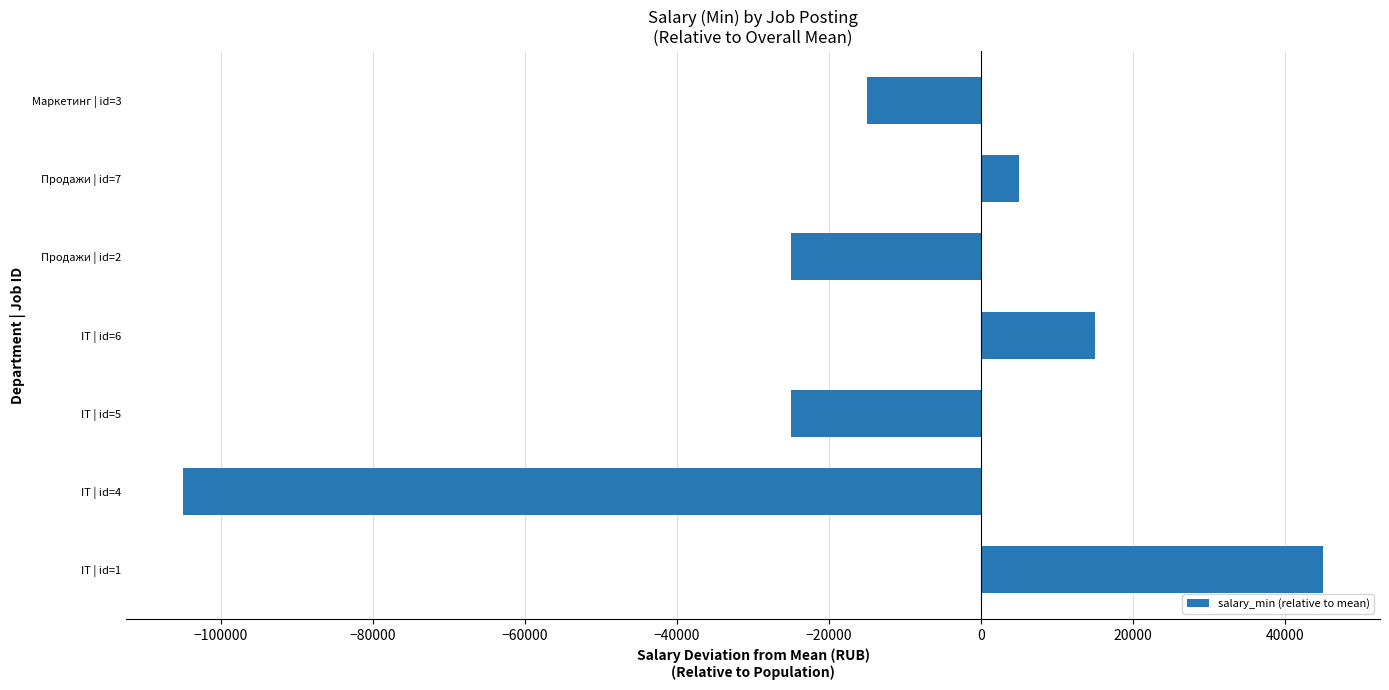

How many series are shown in this chart?

1